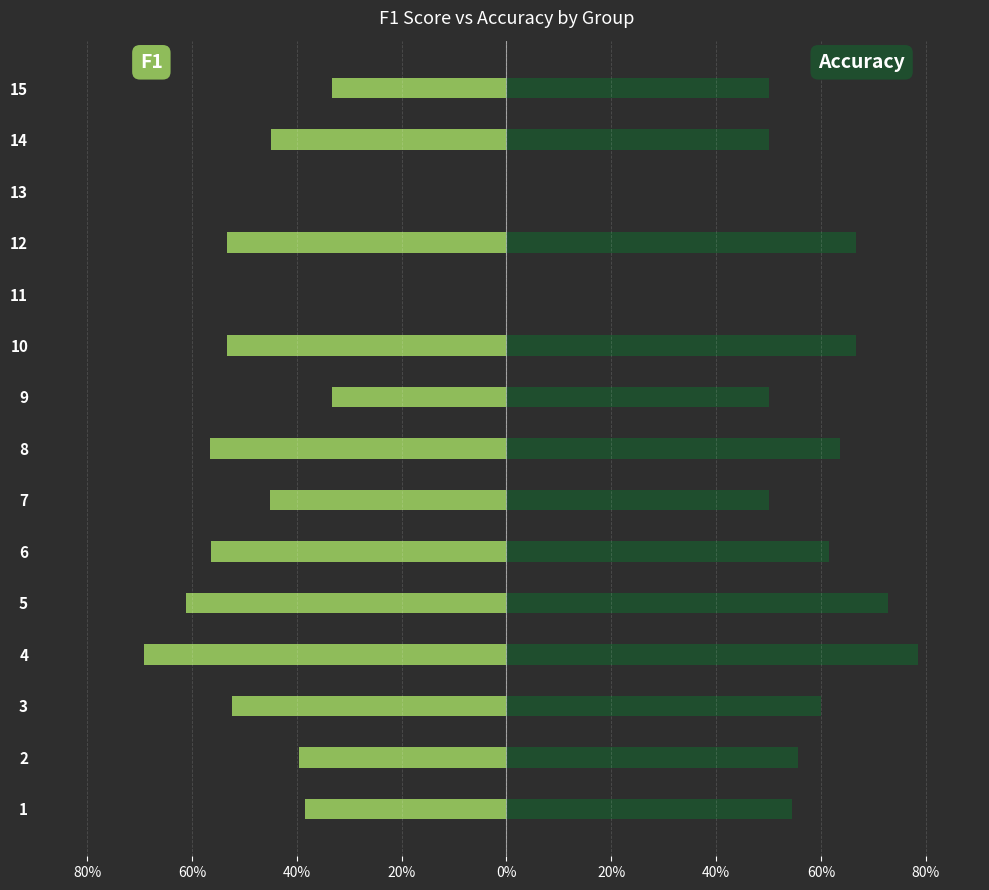

What is the difference between the maximum and minimum values in the F1 series?

0.7